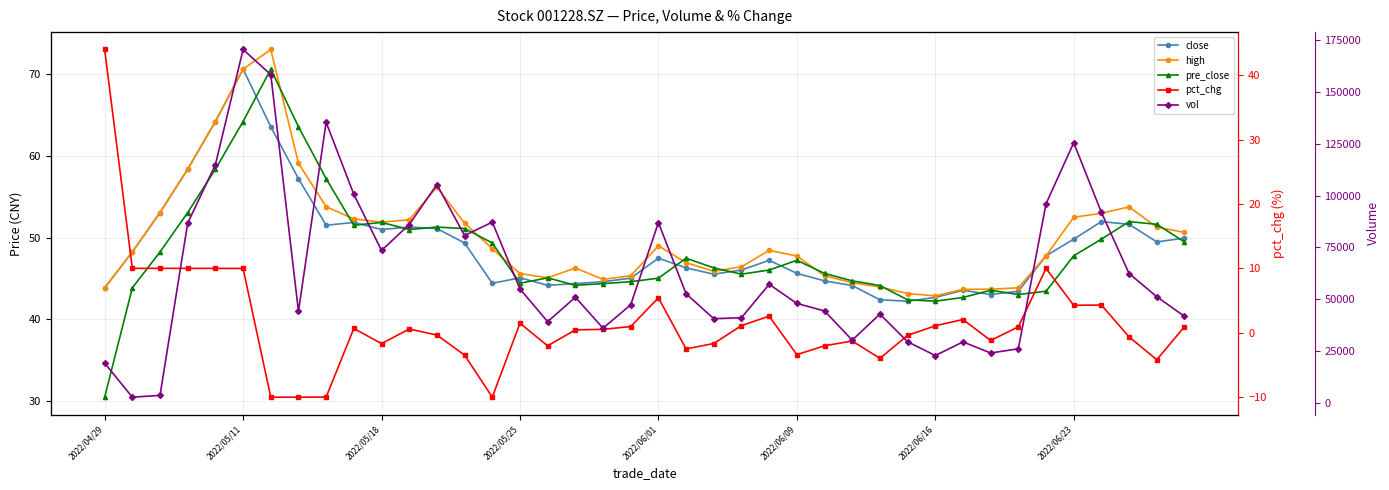

True or false: vol and high intersect in this chart.

False